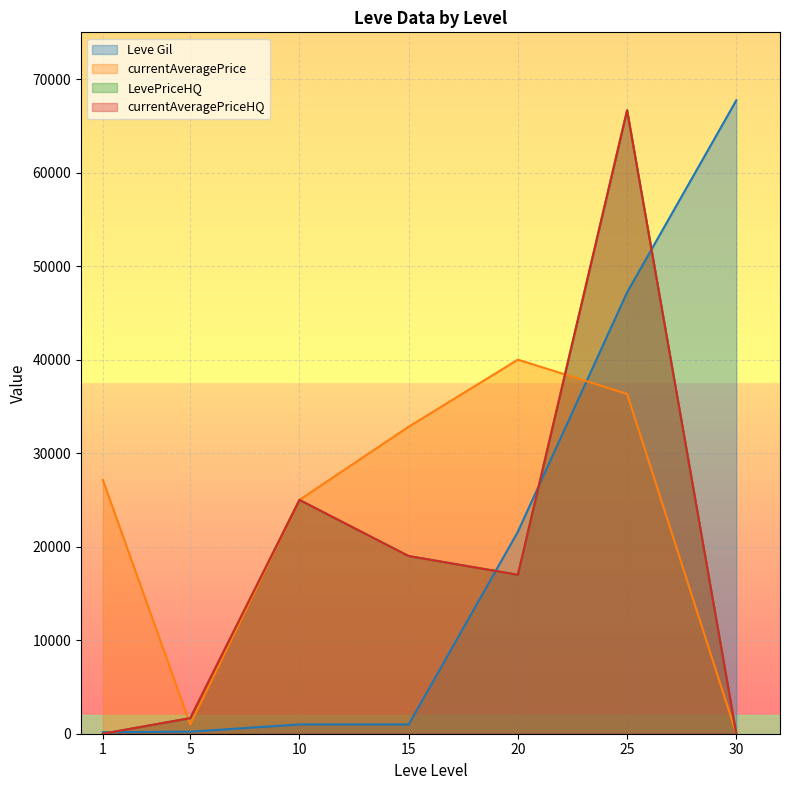

Which category has the lowest value across all series?

30